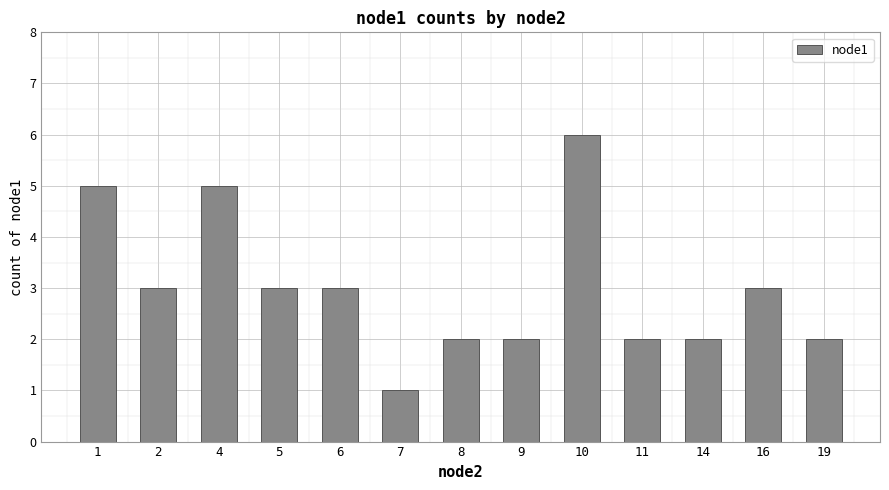

True or false: the data shows 3 at 4.

False